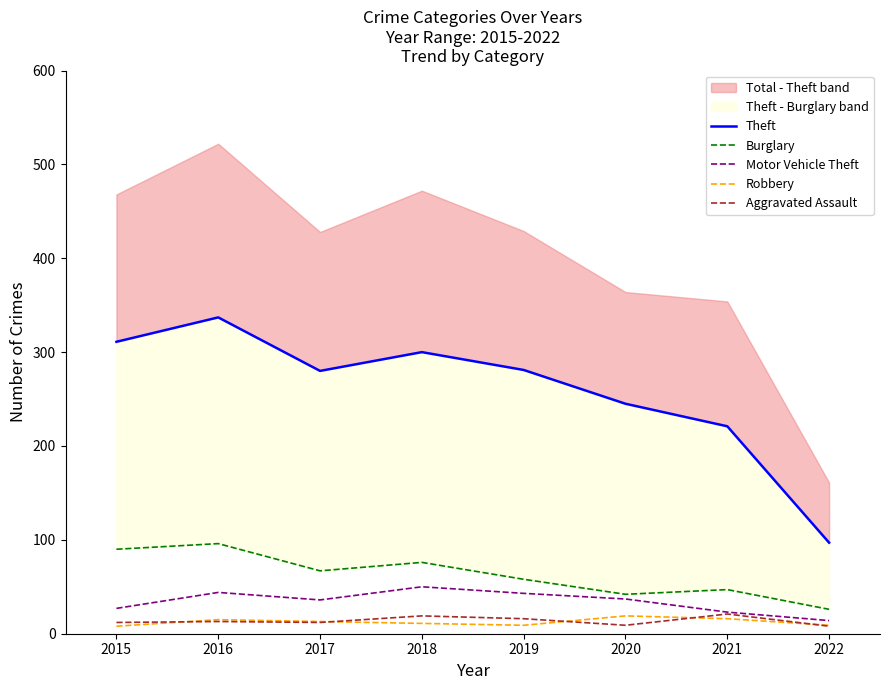

What is the lowest value of the Motor Vehicle Theft series?

14